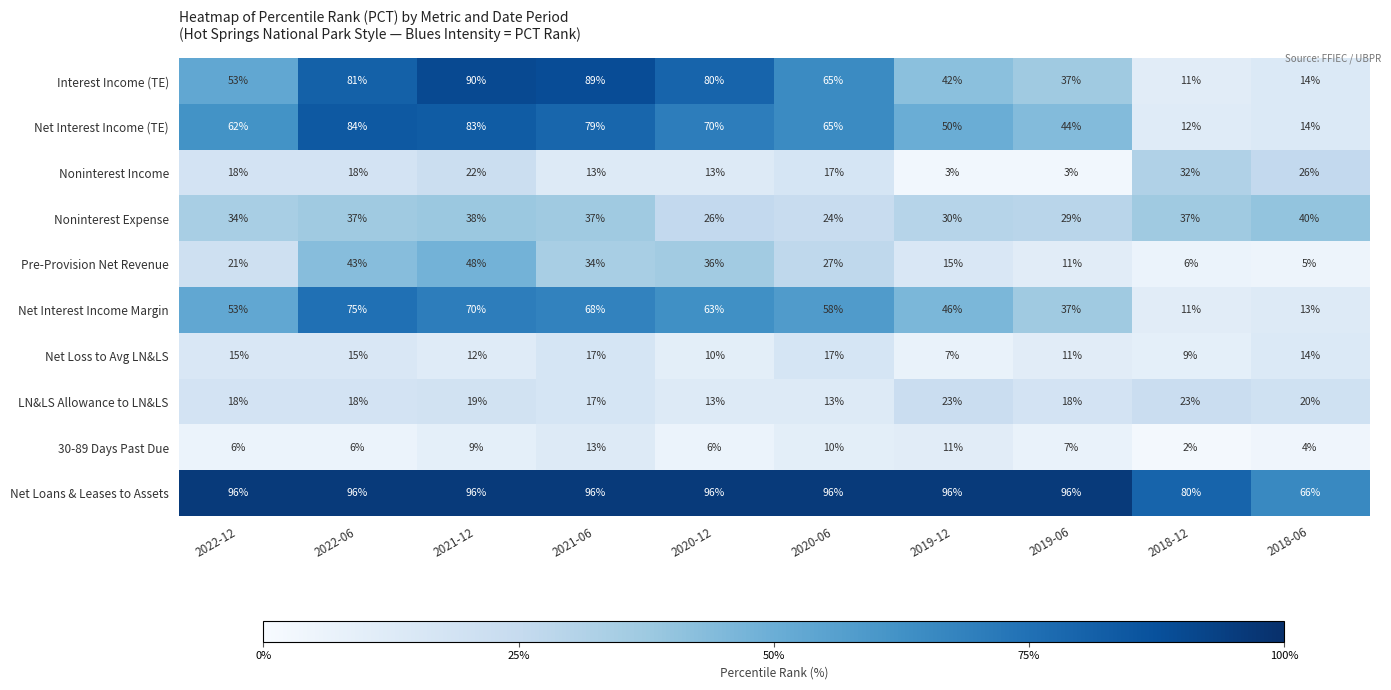

Rank the series by their maximum value, from highest to lowest.

Net Loans & Leases to Assets, Interest Income (TE), Net Interest Income (TE), Net Interest Income Margin, Pre-Provision Net Revenue, Noninterest Expense, Noninterest Income, LN&LS Allowance to LN&LS, Net Loss to Avg LN&LS, 30-89 Days Past Due